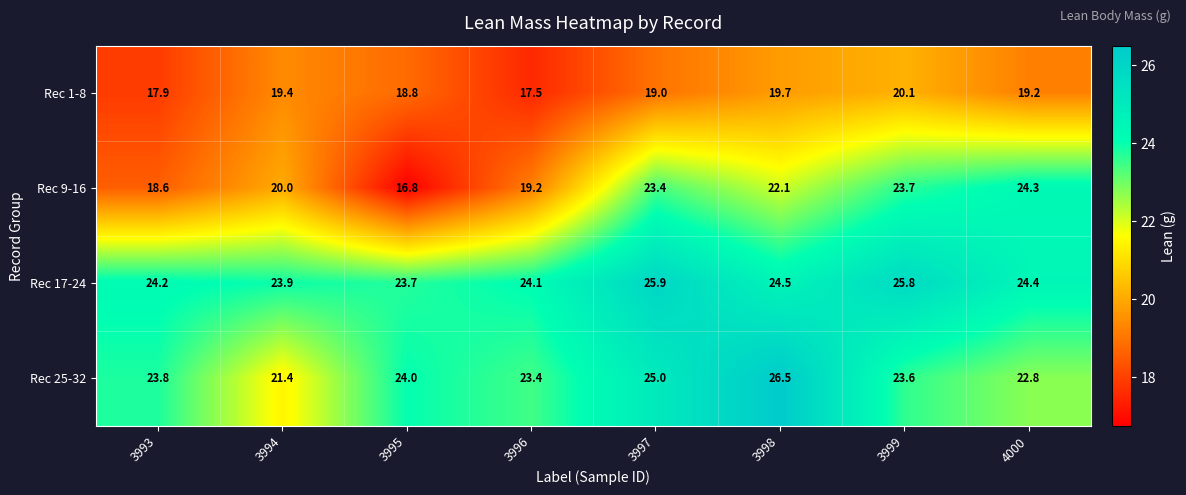

How many values in the Rec 9-16 series are below 22?

4